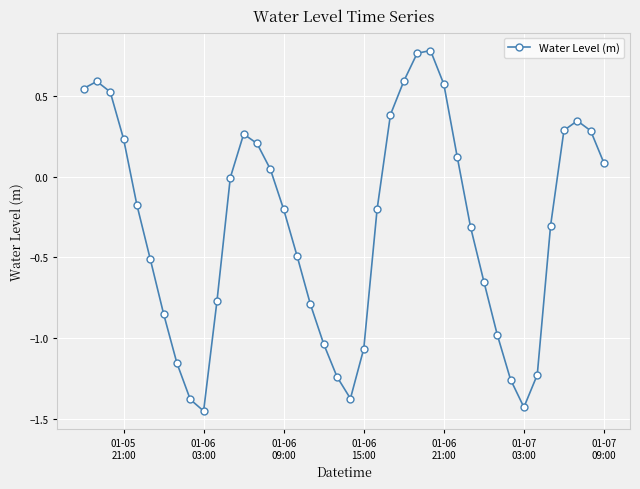

True or false: the data has more than 2 interior local peaks.

True